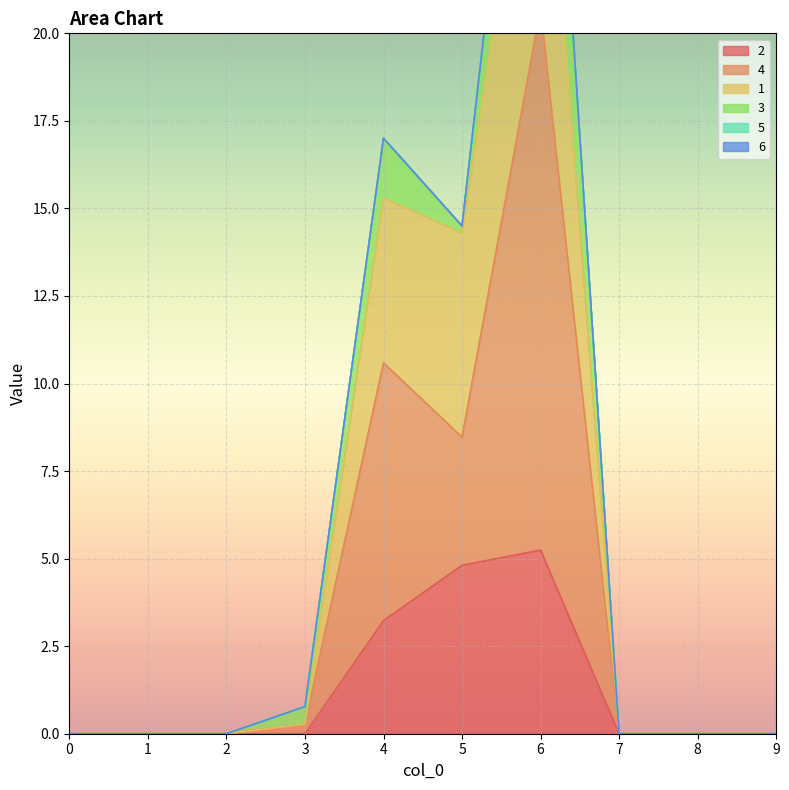

Is the value of 1 at 5 greater than the value of 4 at 0?

Yes